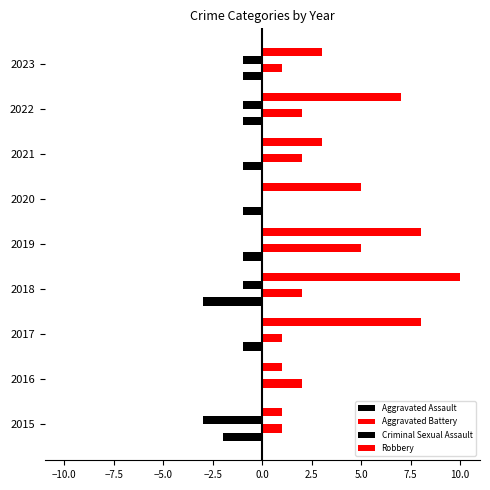

Count the Robbery values in the range 3 to 8.

6